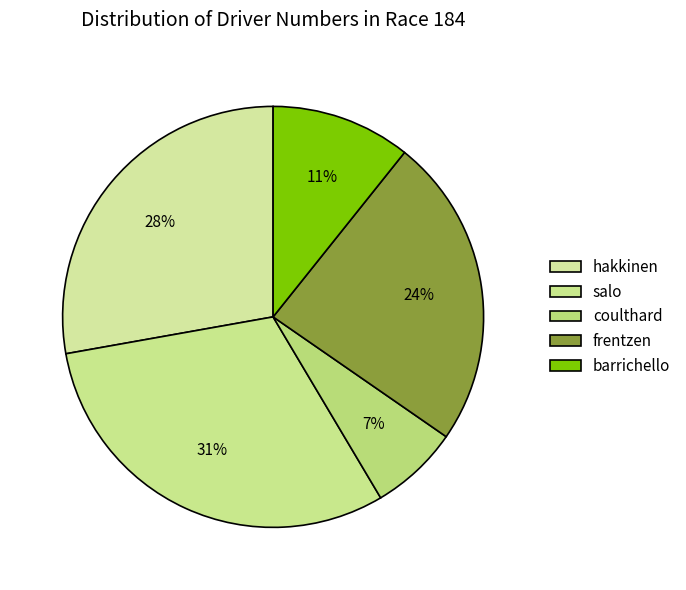

How many segments does this pie chart have?

5